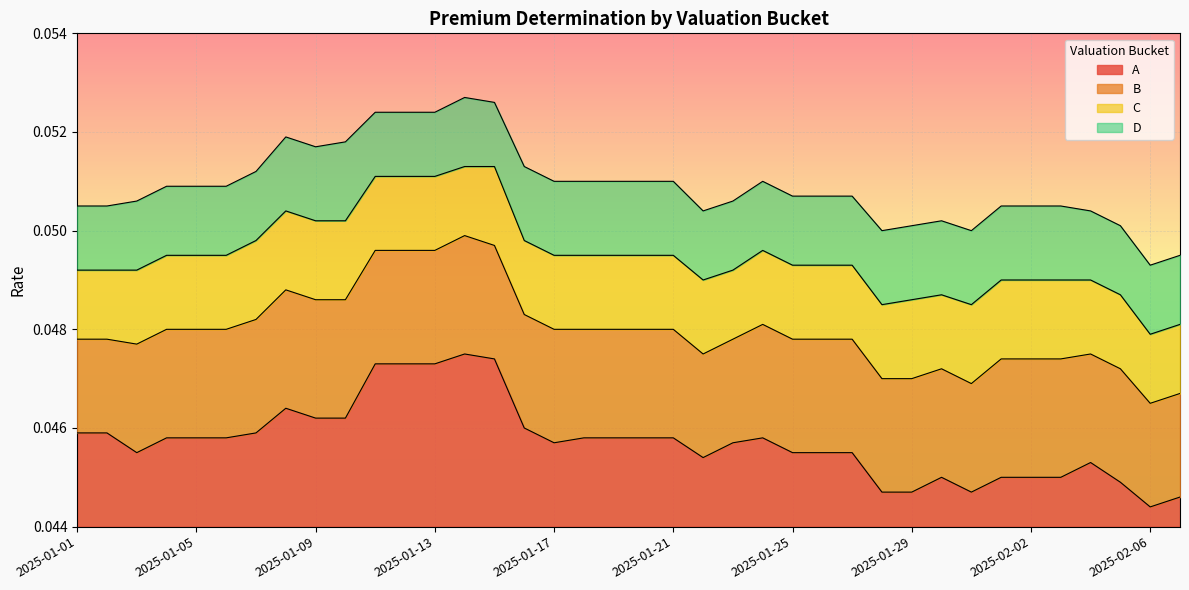

The B series shows 0.0 at 2025-01-06. True or false?

True